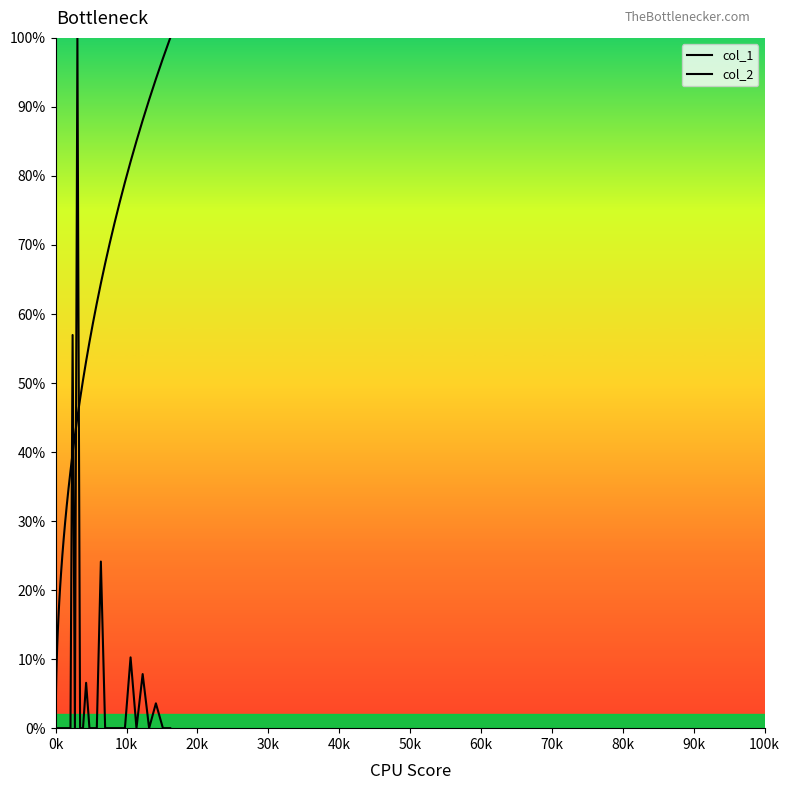

The col_2 series shows 0.0 at 11. True or false?

False